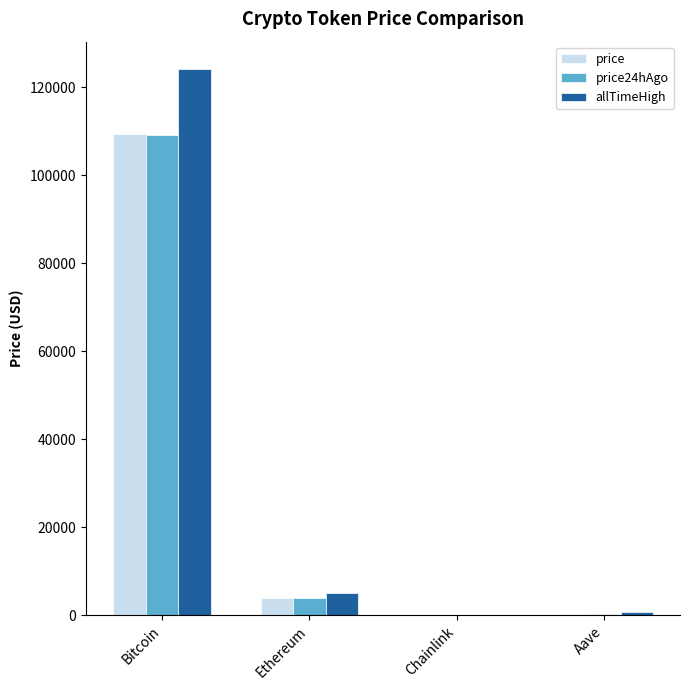

What is the difference between the allTimeHigh values at Aave and Ethereum?

4284.4